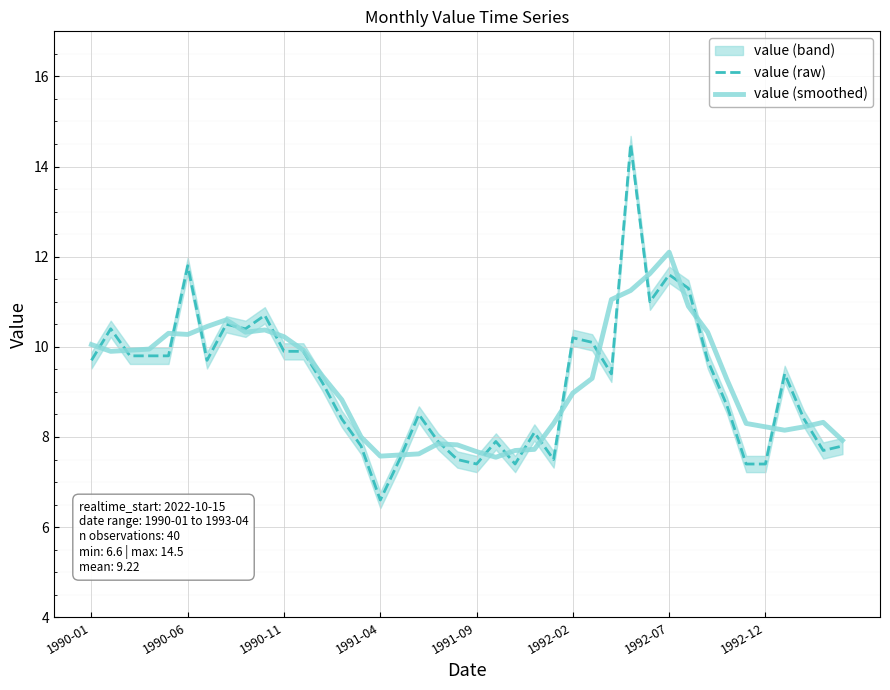

After their last crossing, which series has the higher values: value (smoothed) or value (raw)?

value (smoothed)